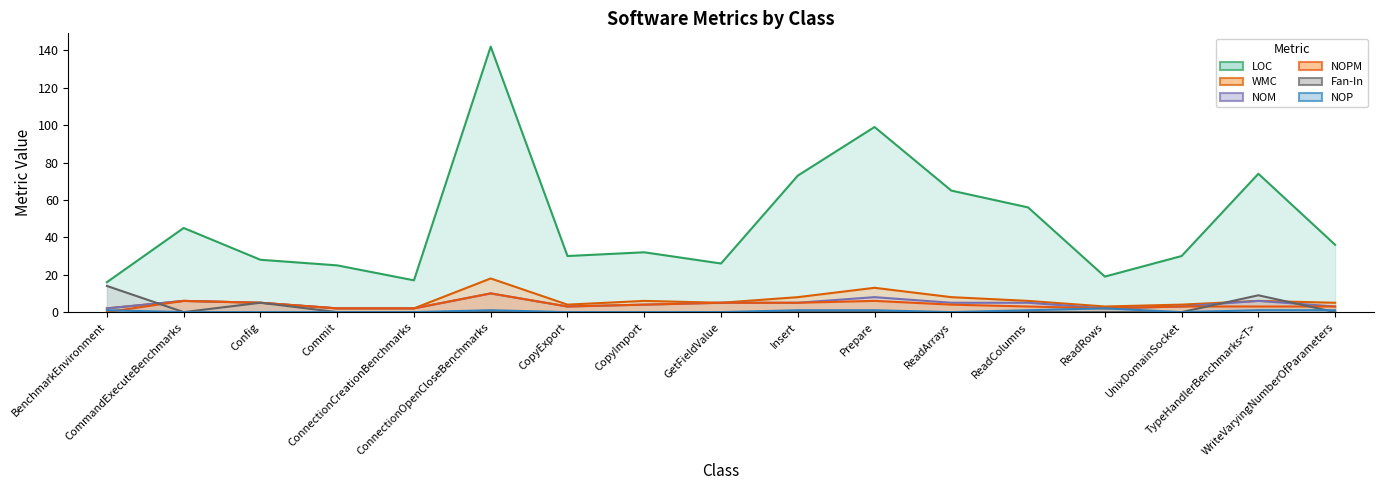

Does the chart display data point markers on the line(s)?

No